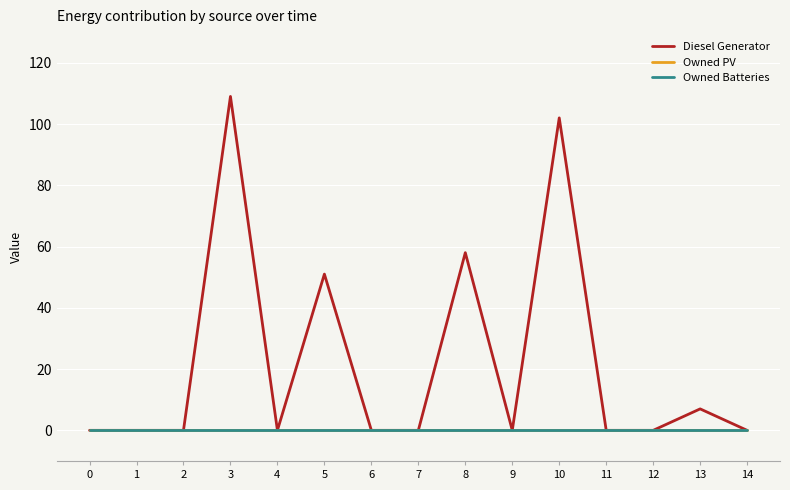

Does the chart display data point markers on the line(s)?

No